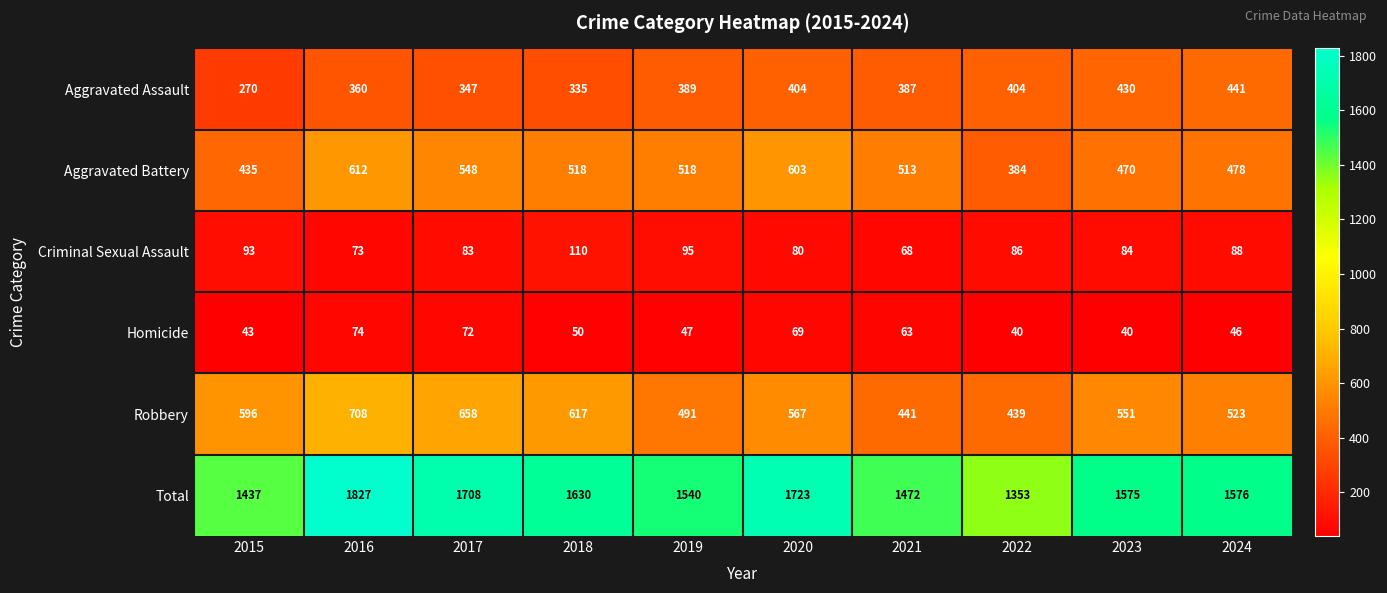

The Homicide series shows 59 at 2023. True or false?

False